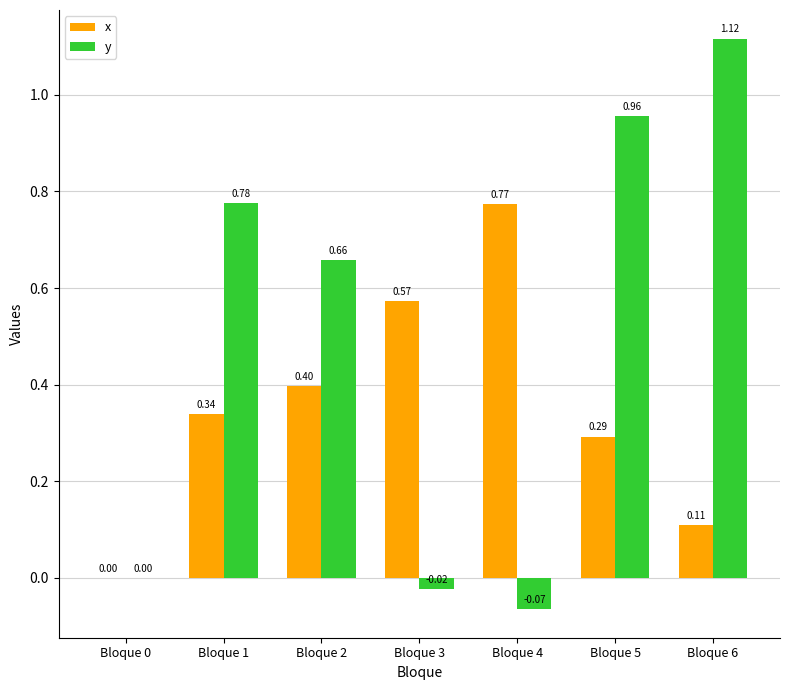

Is the value of y at Bloque 1 greater than the value of x at Bloque 4?

Yes